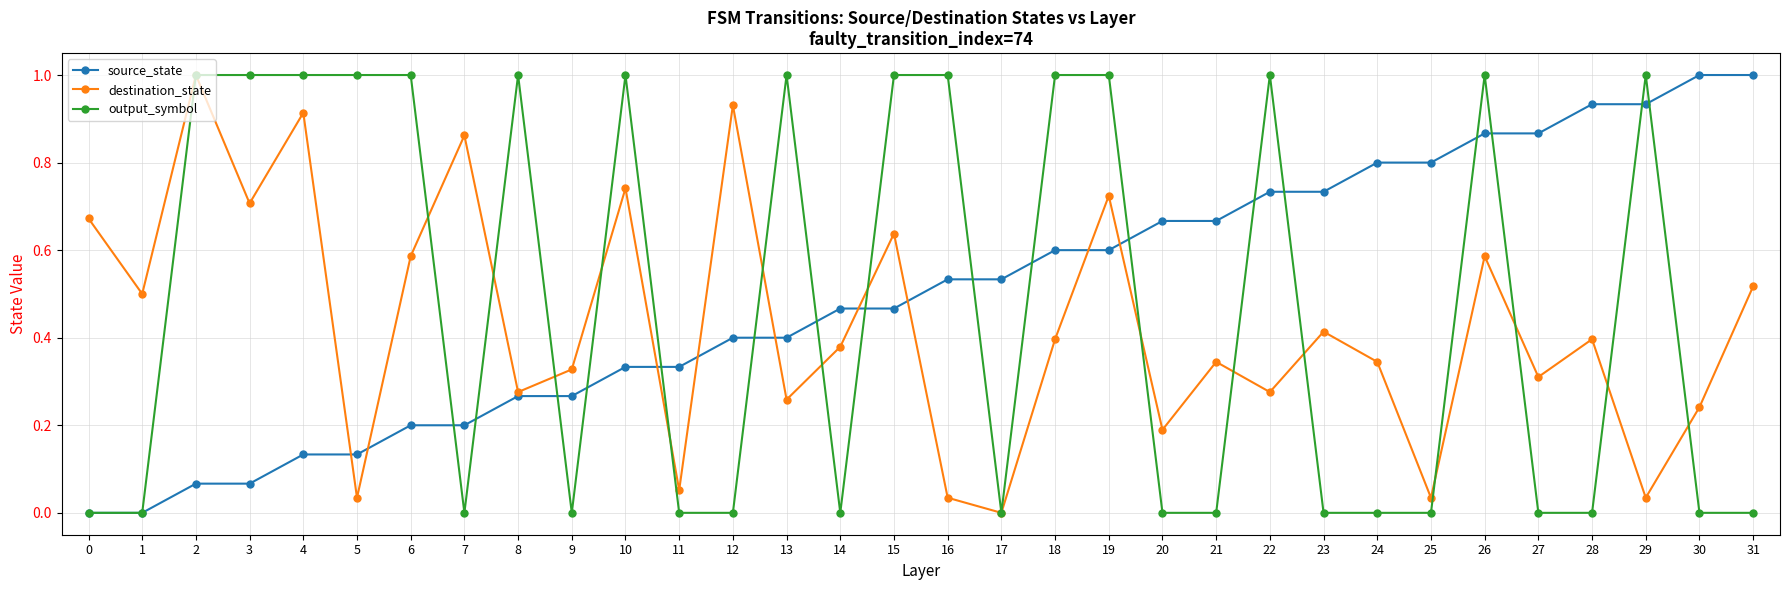

Which category has the lowest value in the destination_state series?

17